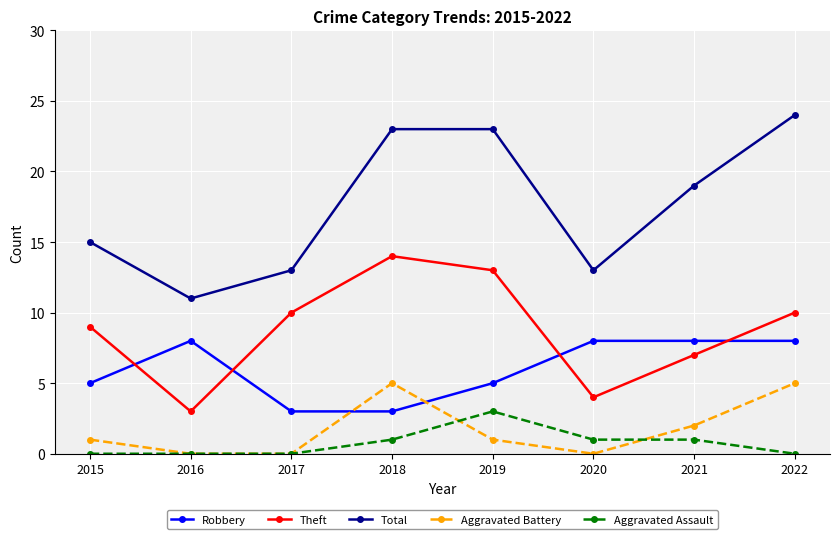

The value of Total at 2022 is 24. True or false?

True